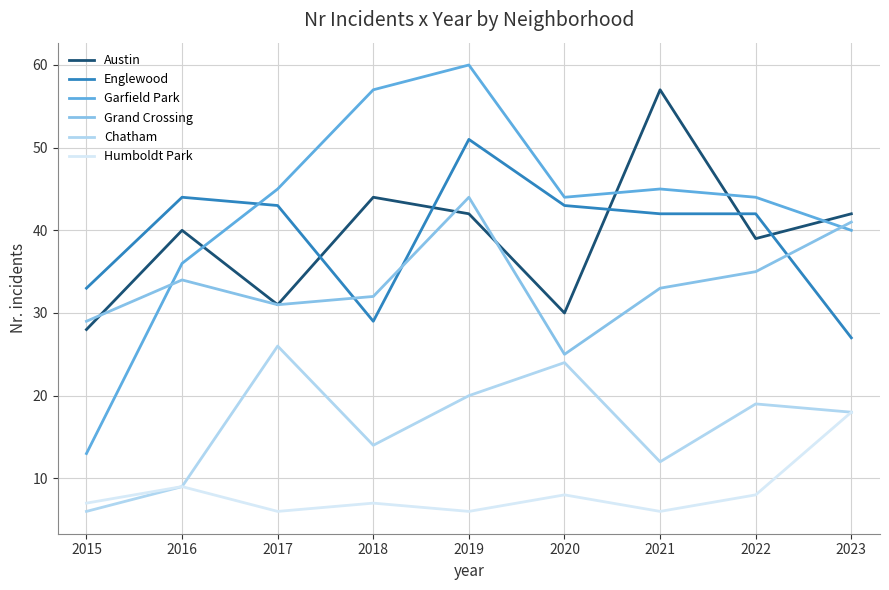

Rank the series at 2015 from lowest to highest value.

Chatham, Humboldt Park, Garfield Park, Austin, Grand Crossing, Englewood